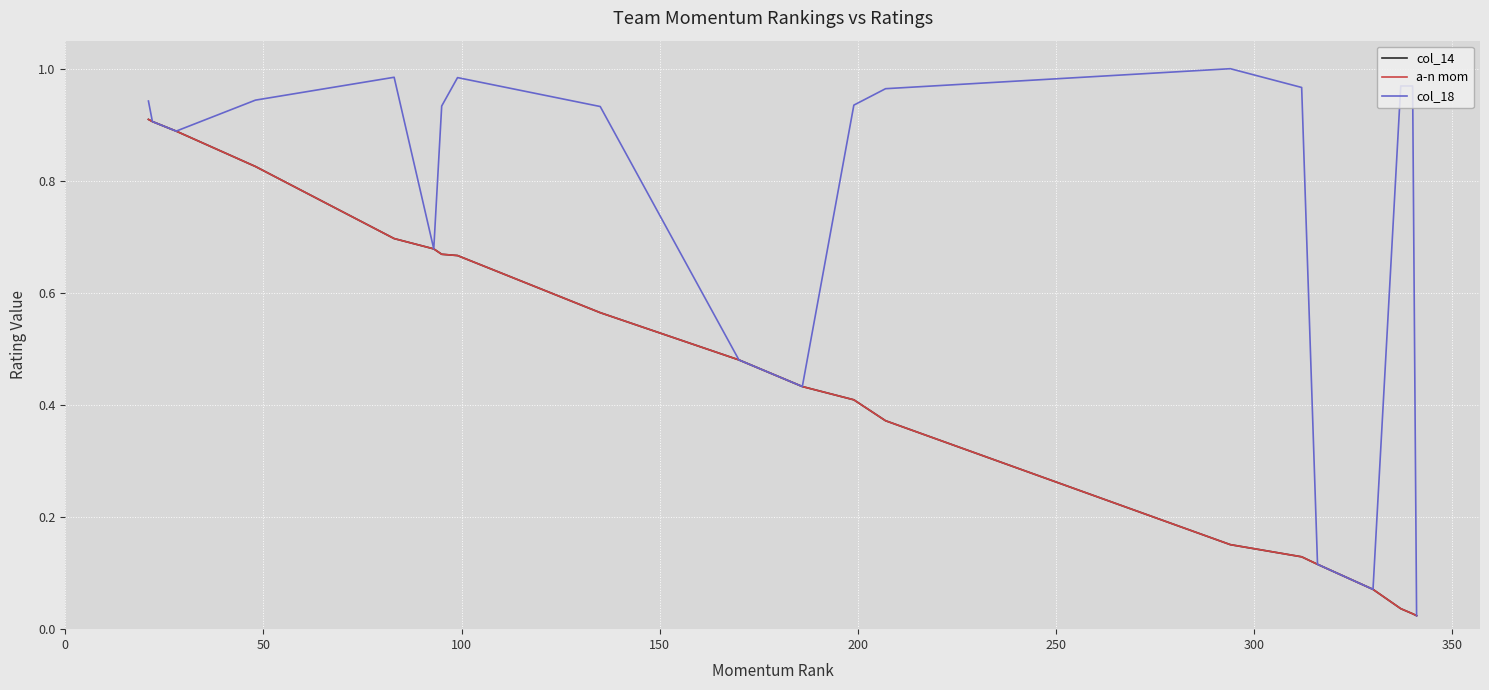

Is this an area chart (filled region under the line)?

No